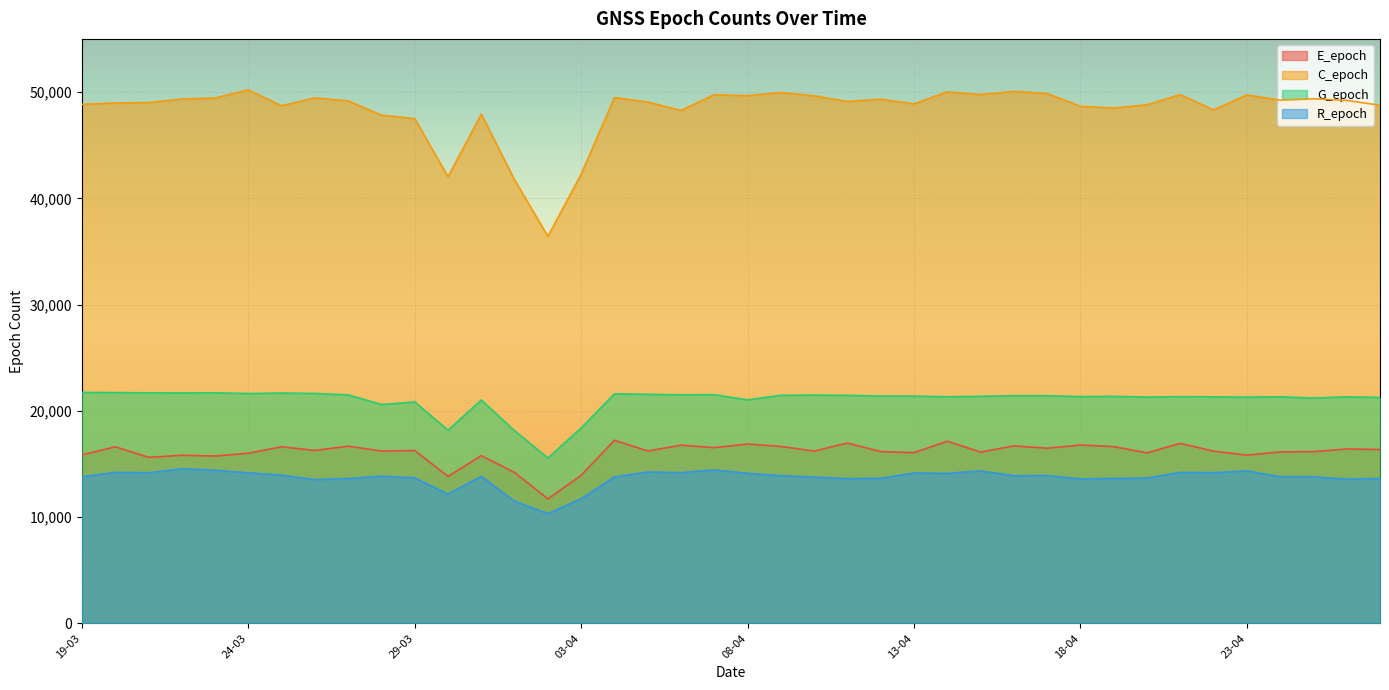

At which category does the chart reach its minimum across all series?

02-04